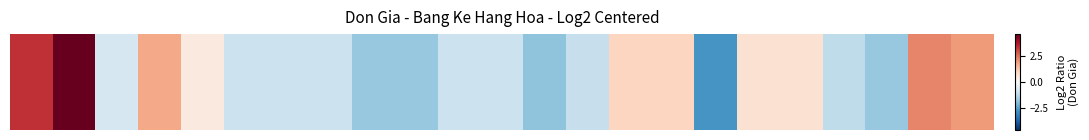

What is the sum of the values at 4 and 22?

2.4